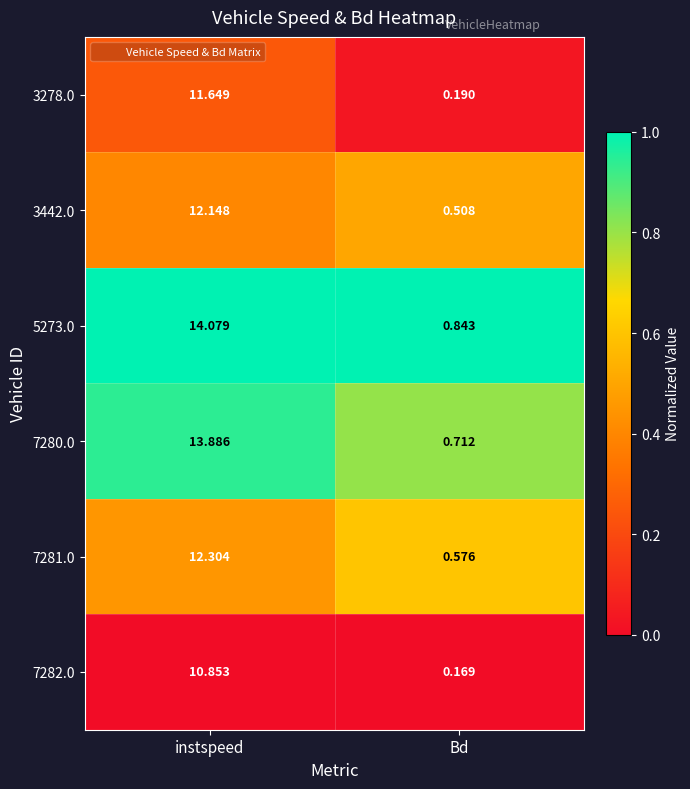

At which label is 7280.0 closest to 7?

Bd